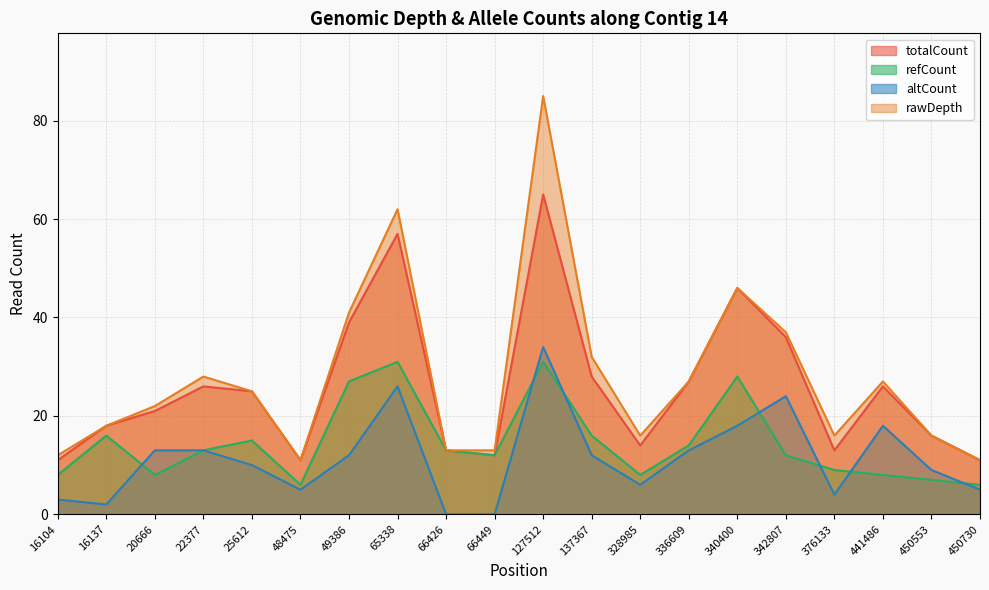

What is the difference between the maximum and second lowest values in the rawDepth series?

74